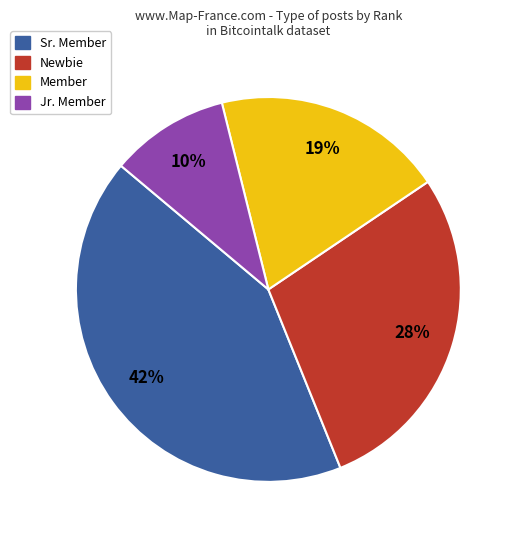

Which has a higher value, Jr. Member or Newbie?

Newbie